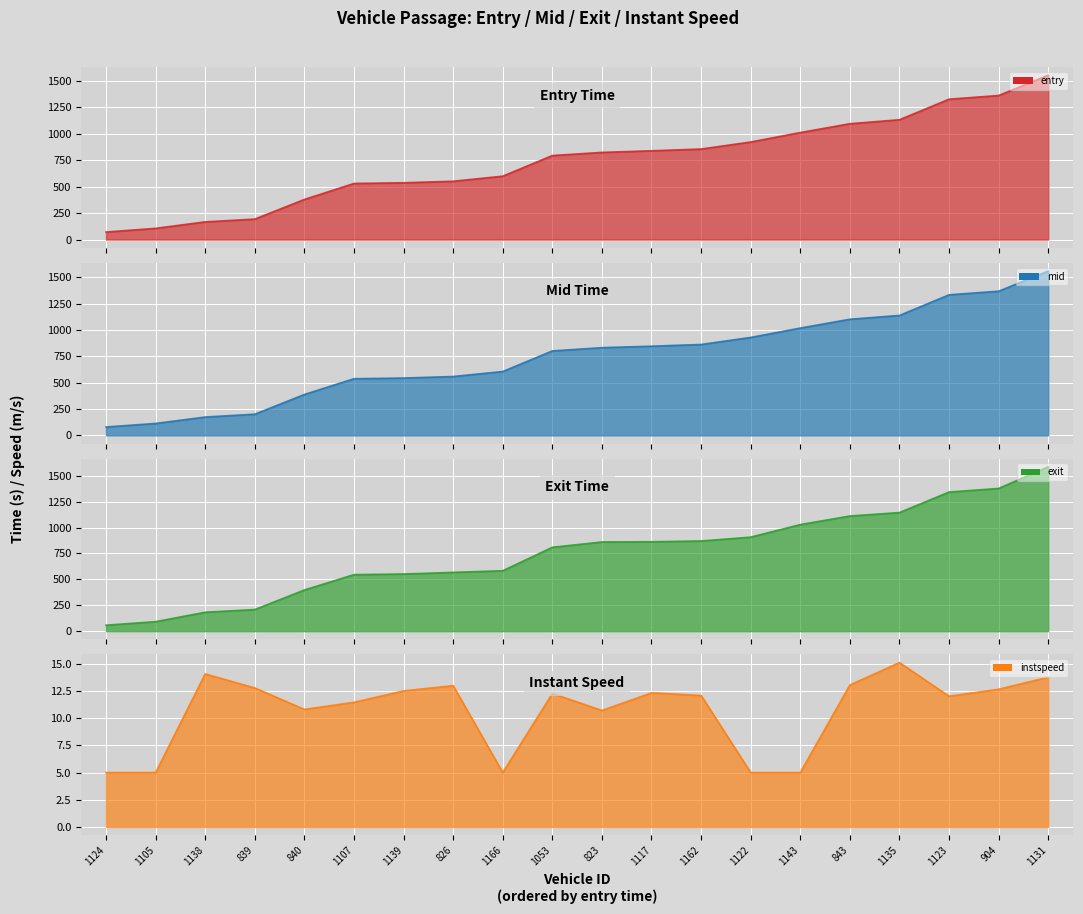

Which series has the largest total across all categories?

exit